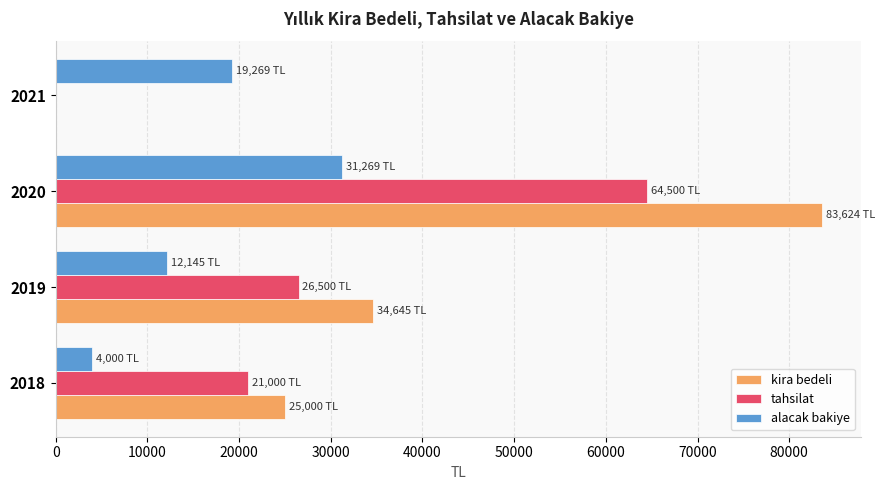

What are all the series names shown in the legend?

kira bedeli, tahsilat, alacak bakiye